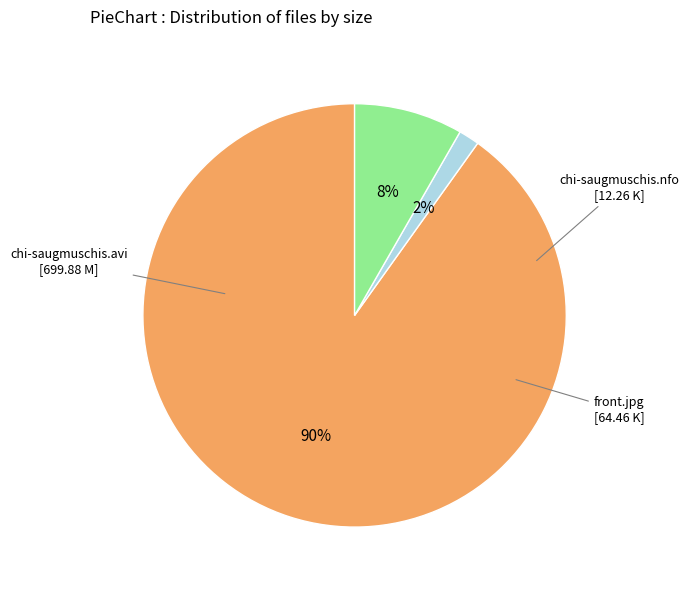

To the nearest percent, what is the average slice percentage?

33%